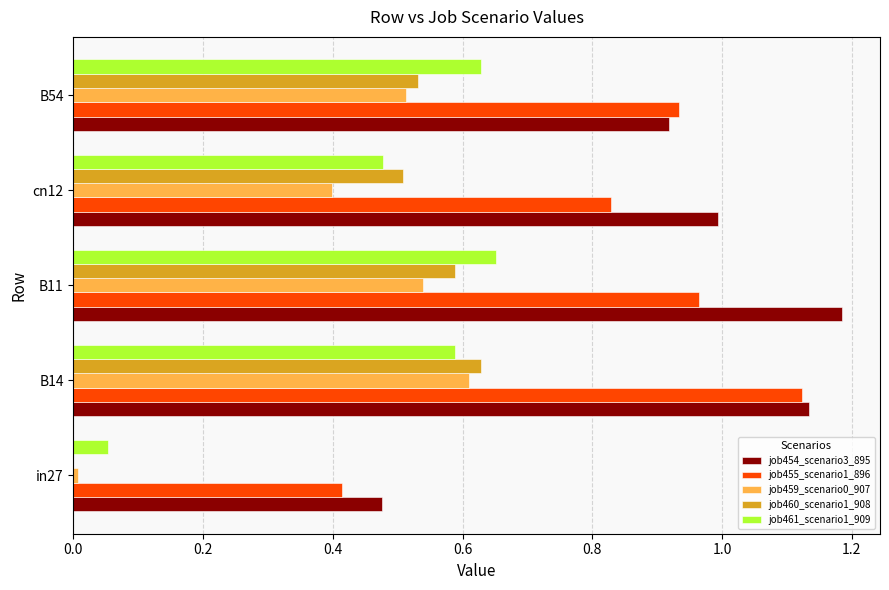

The value of job459_scenario0_907 at B14 is 0.6. True or false?

True